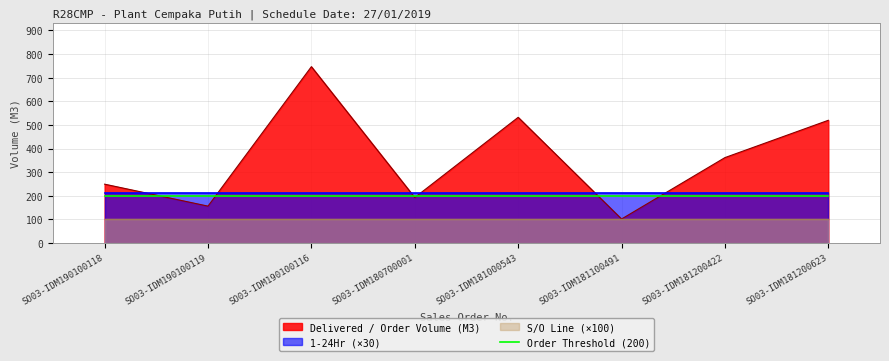

Reading left to right, what are all the values shown in this chart?

Delivered / Order Volume (M3): SO03-IDM190100118=249.0	SO03-IDM190100119=156.0	SO03-IDM190100116=746.5	SO03-IDM180700001=192.5	SO03-IDM181000543=532.0	SO03-IDM181100491=101.5	SO03-IDM181200422=361.5	SO03-IDM181200623=519.5
1-24Hr: SO03-IDM190100118=7.0	SO03-IDM190100119=7.0	SO03-IDM190100116=7.0	SO03-IDM180700001=7.0	SO03-IDM181000543=7.0	SO03-IDM181100491=7.0	SO03-IDM181200422=7.0	SO03-IDM181200623=7.0
S/O Line: SO03-IDM190100118=1.0	SO03-IDM190100119=1.0	SO03-IDM190100116=1.0	SO03-IDM180700001=1.0	SO03-IDM181000543=1.0	SO03-IDM181100491=1.0	SO03-IDM181200422=1.0	SO03-IDM181200623=1.0